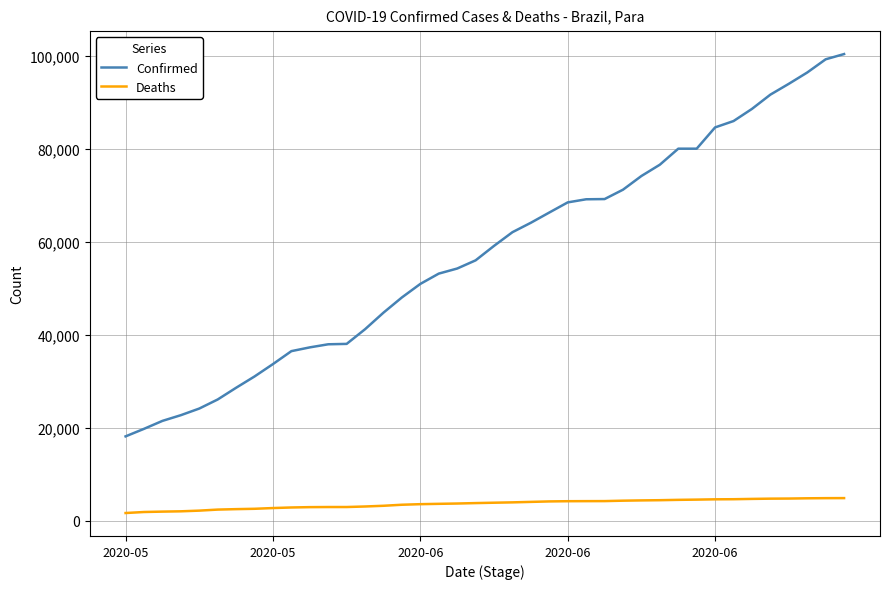

What is the greatest value displayed?

100443